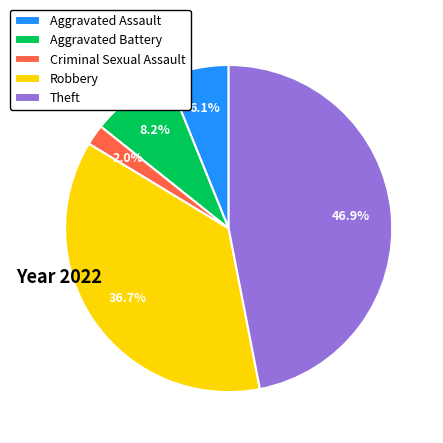

To the nearest percent, what is the combined percentage of Aggravated Battery and Aggravated Assault?

14%